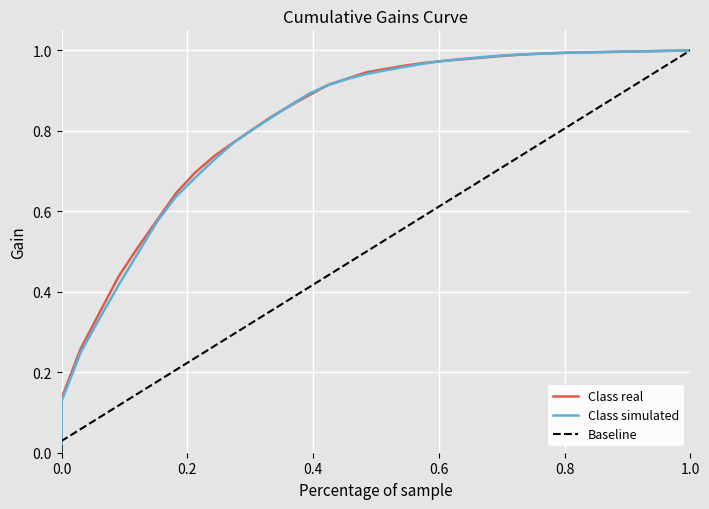

Which series has the largest range (max minus min)?

Class real